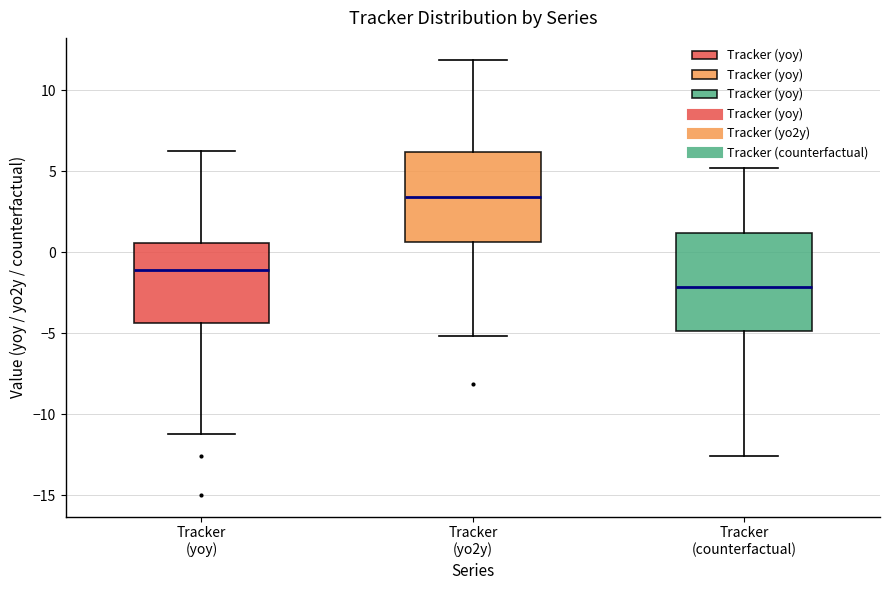

Where is the upper edge of the box for Tracker (yoy) on the y-axis? The values are not printed on the chart, so give them approximately, as read against the axis.

0.5